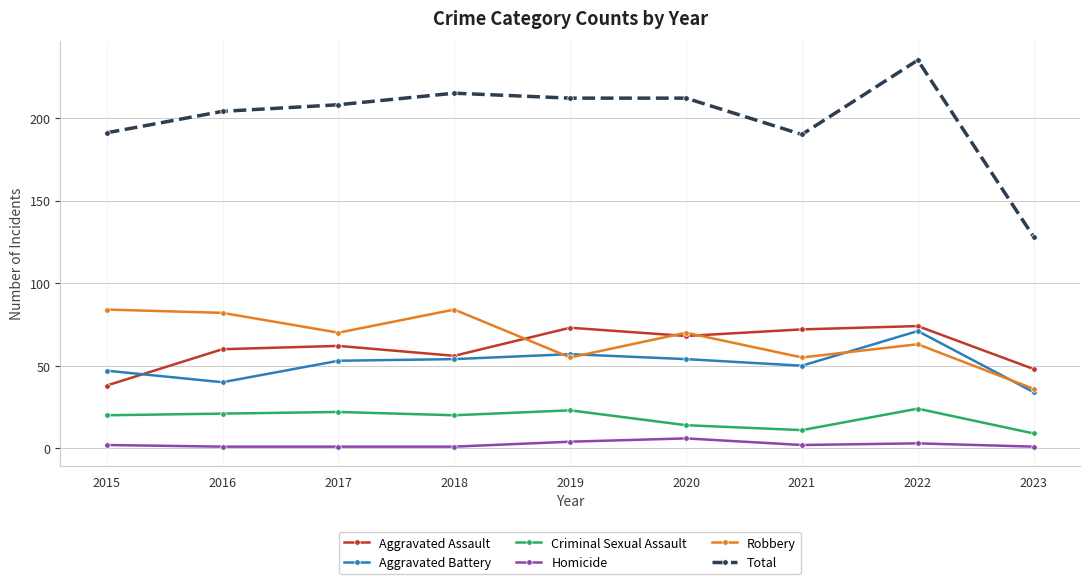

What is the sum of the Total values at 2016 and 2015?

395